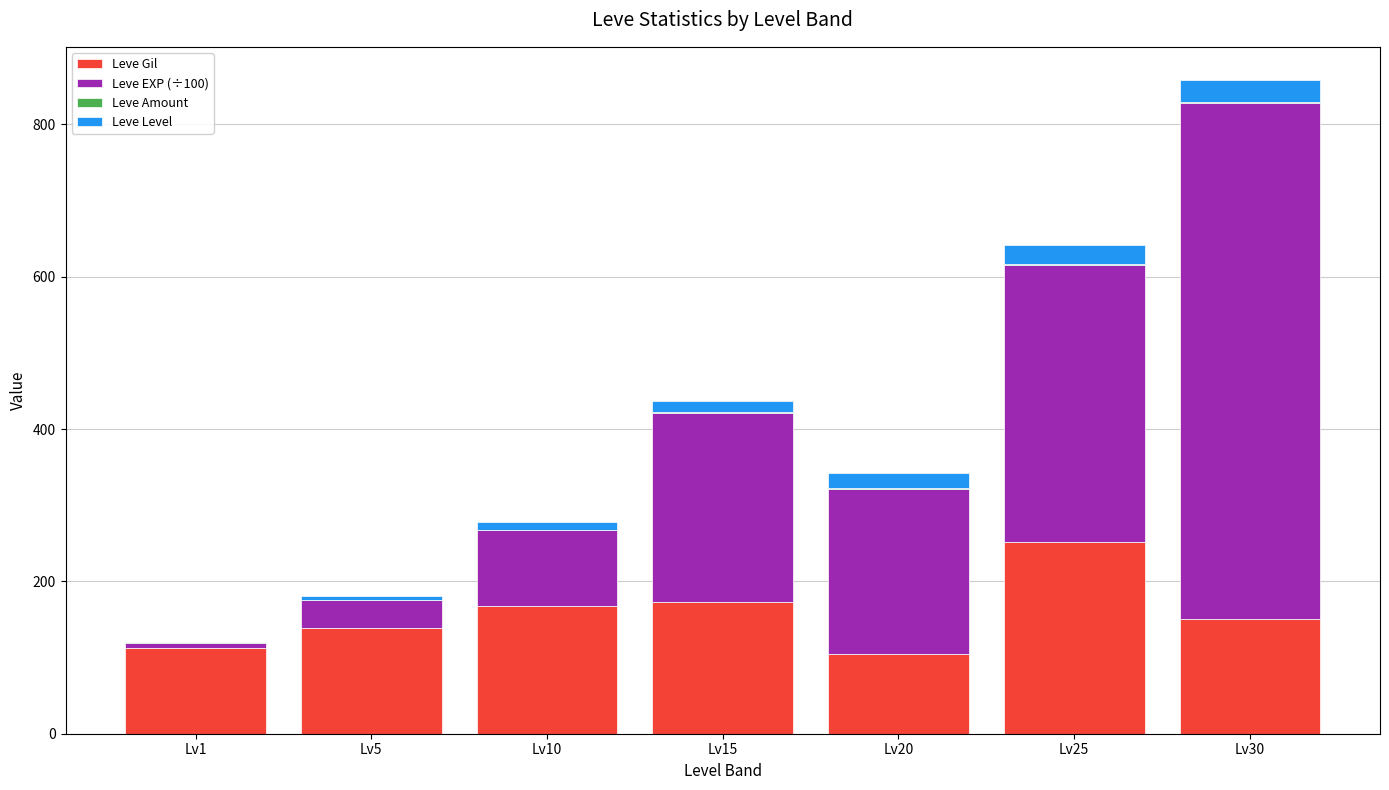

At which category is the sum across all series the highest?

Lv30